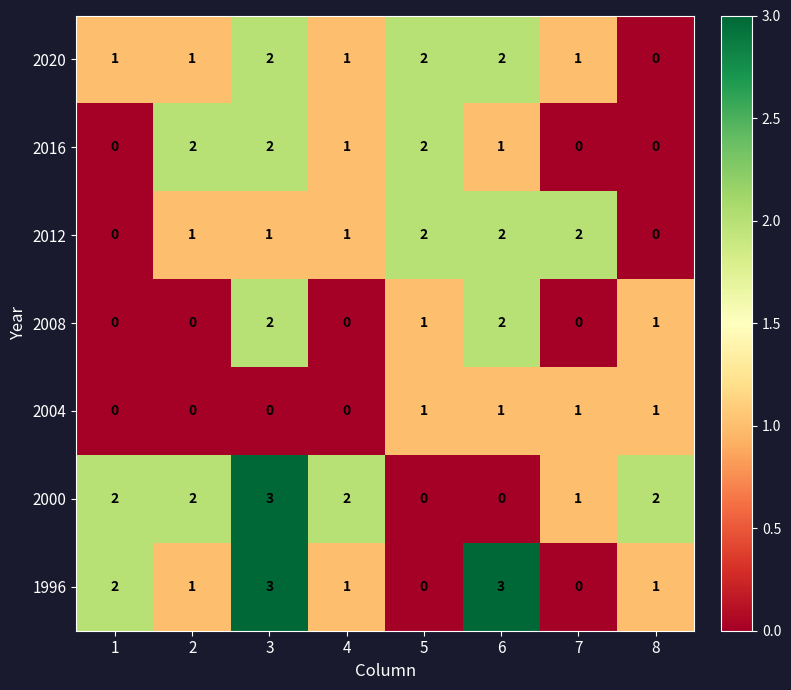

Is the value of 2000 at 4 greater than the value of 2008 at 8?

Yes